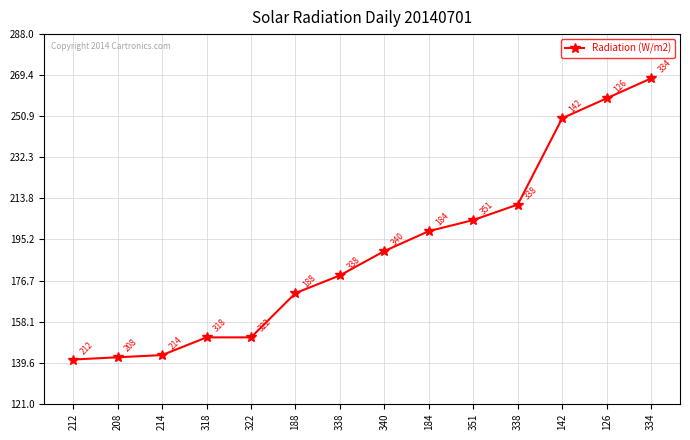

Rank the categories by value from lowest to highest.

212, 208, 214, 318, 322, 188, 338, 340, 184, 351, 338, 142, 126, 334